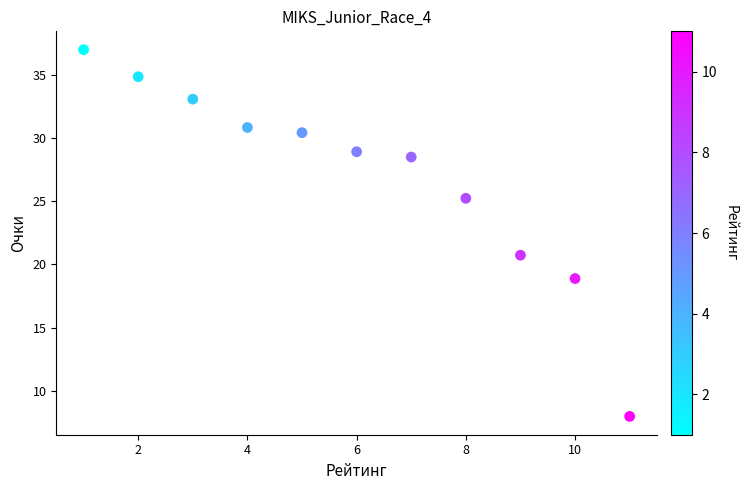

What Y value in the scatter plot is closest to 22?

20.7